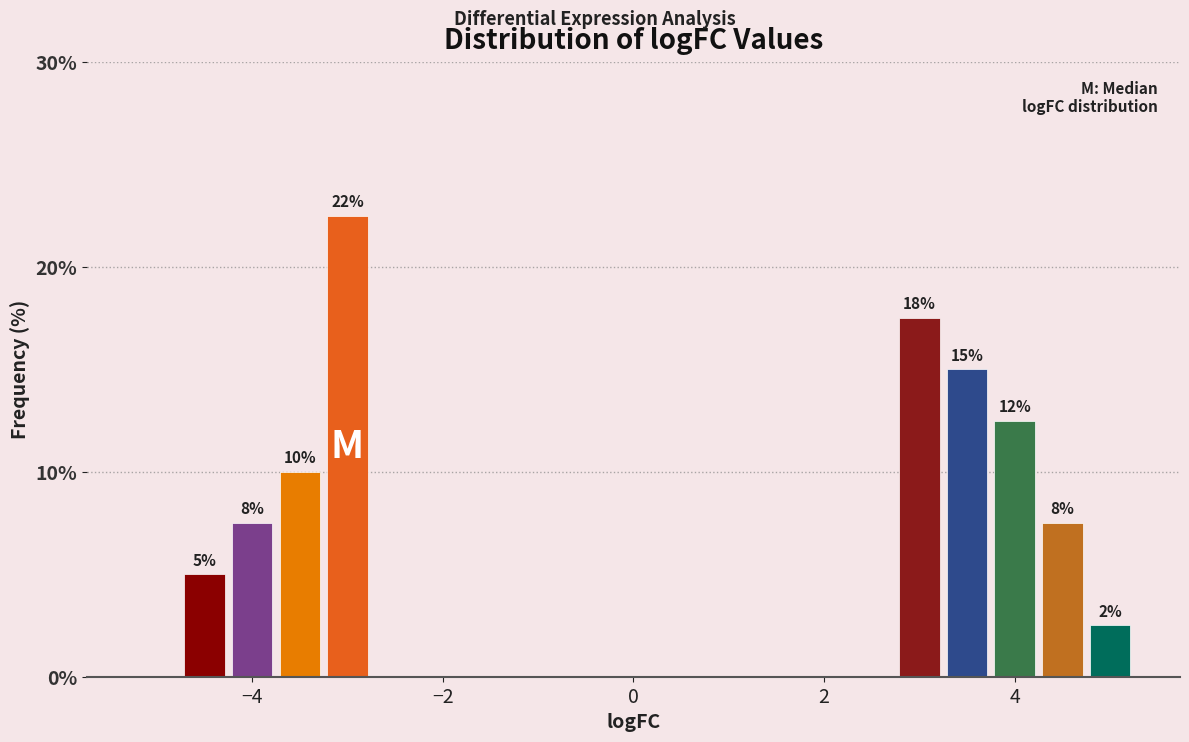

Around what value on the x-axis is the tallest bar? Give the approximate position of its centre, as read against the axis.

-3.0